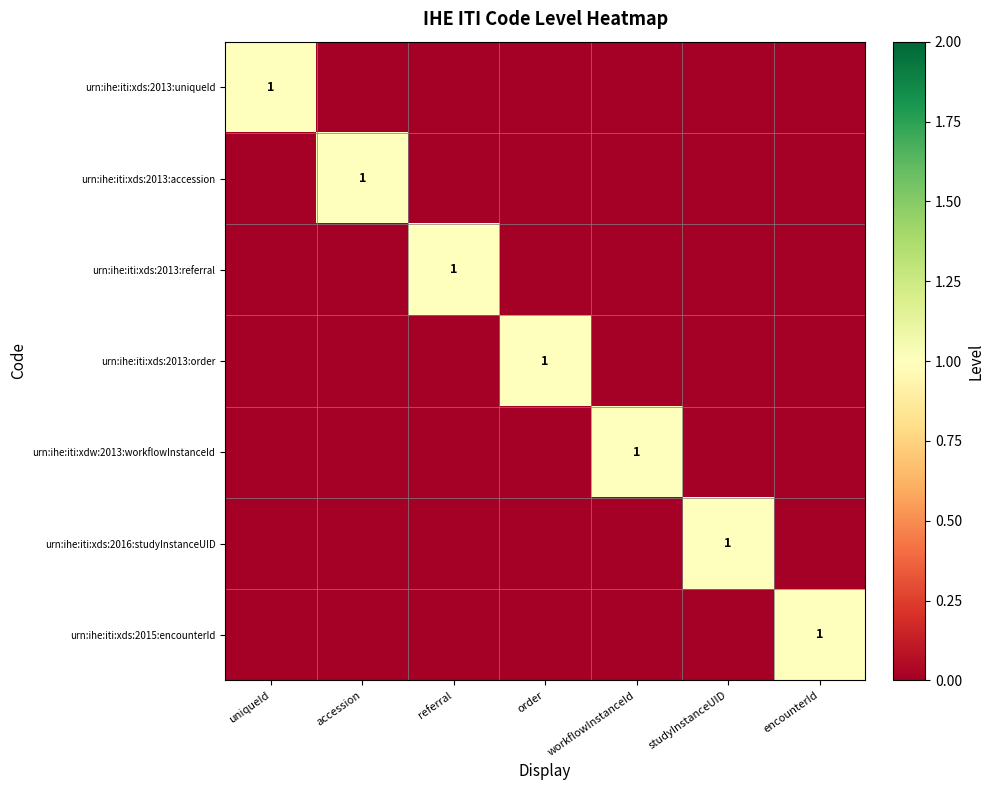

Count the number of categories in the chart.

7